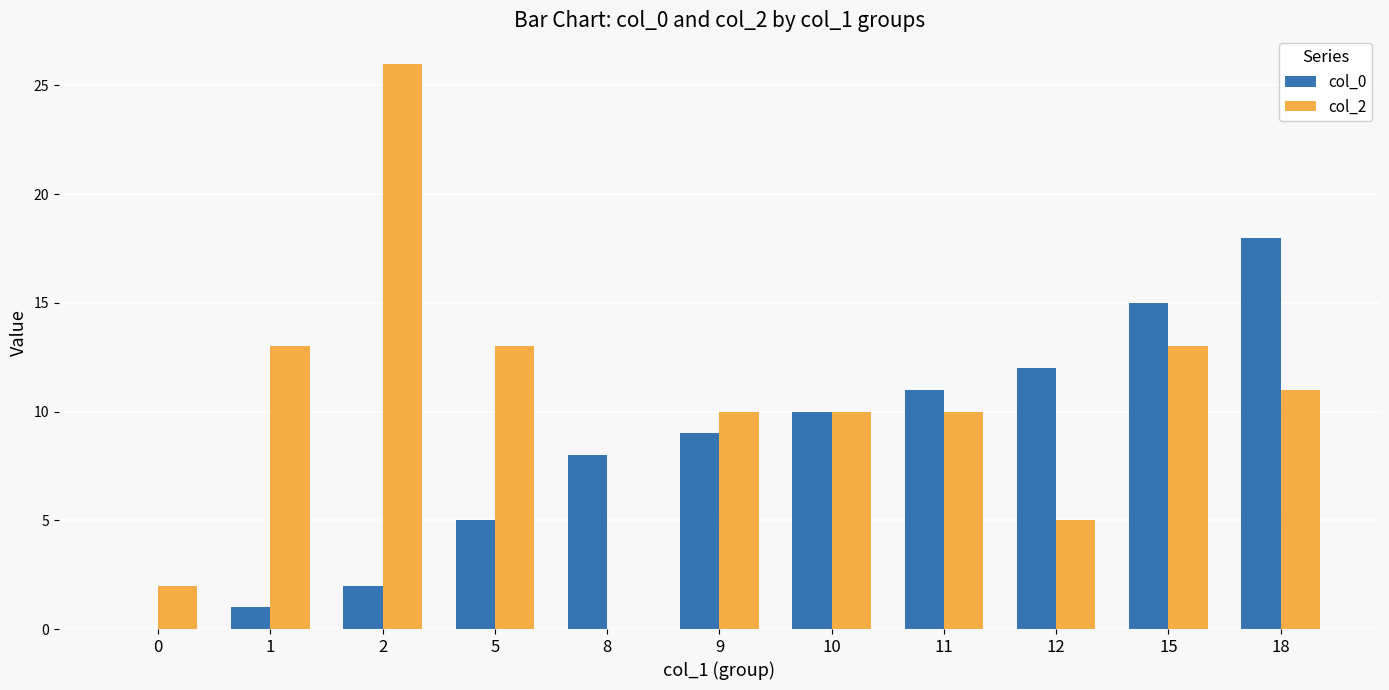

How many groups of bars are there?

11